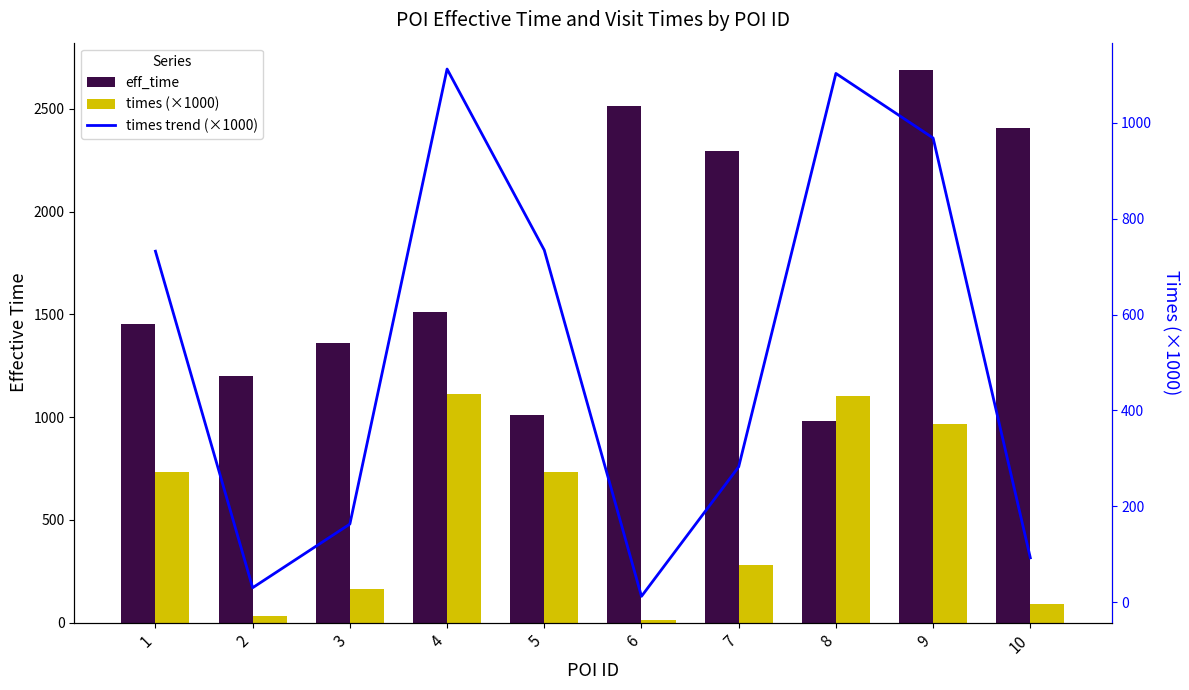

Is it true that times (×1000) equals 73.1 at 3?

False